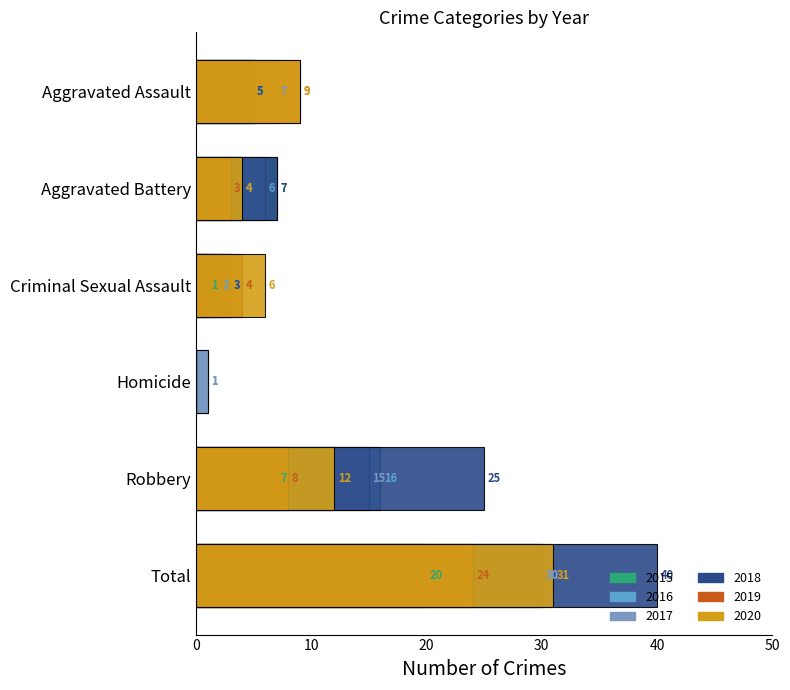

What is the total value across all series at Homicide?

2